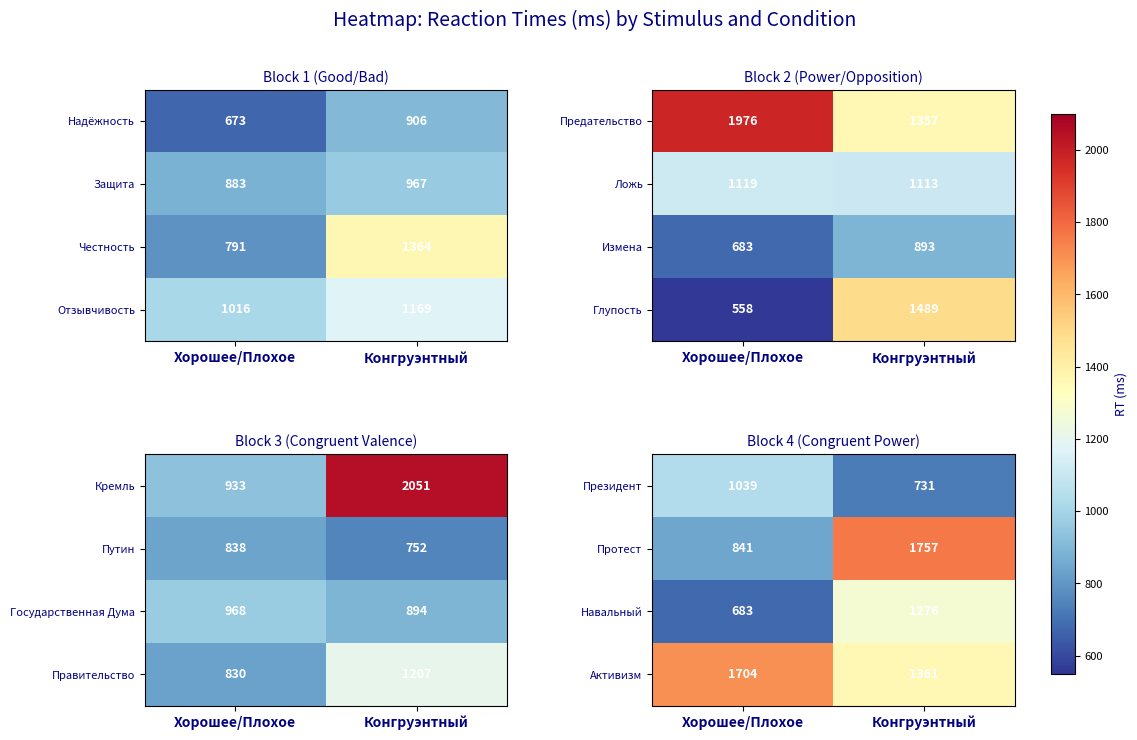

How many categories are shown in the chart?

2